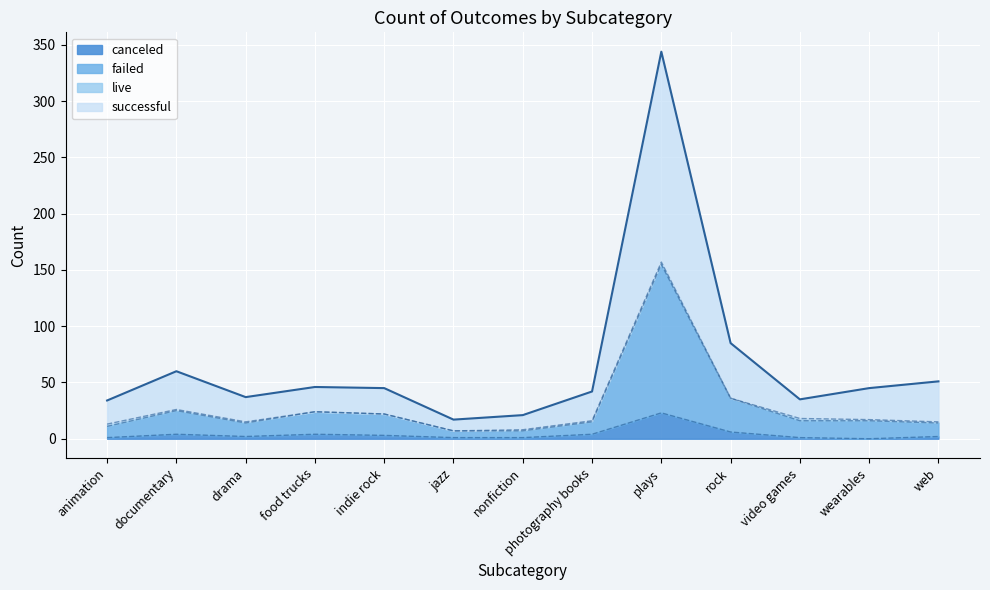

At which category is the sum across all series the highest?

plays